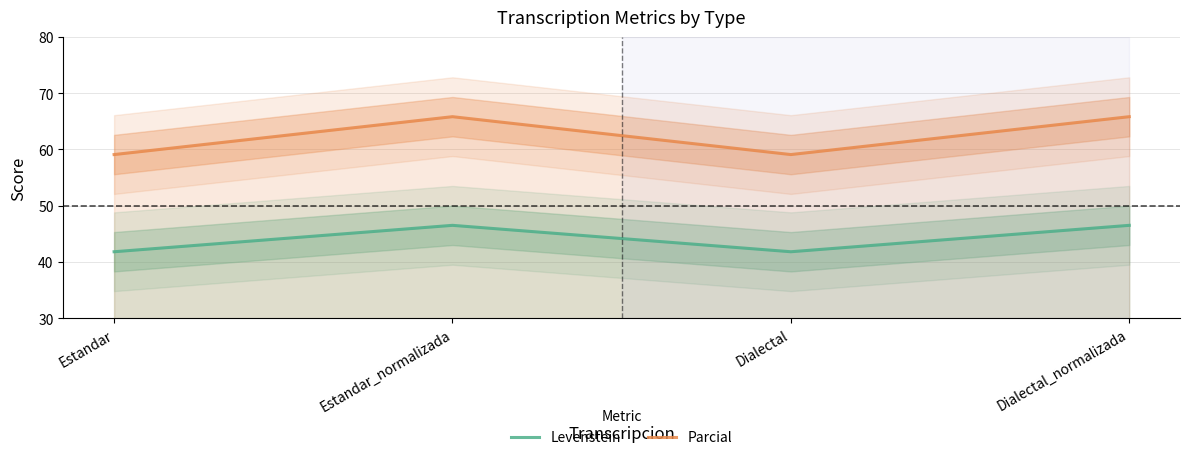

At which category does Parcial reach its first local peak?

Estandar_normalizada